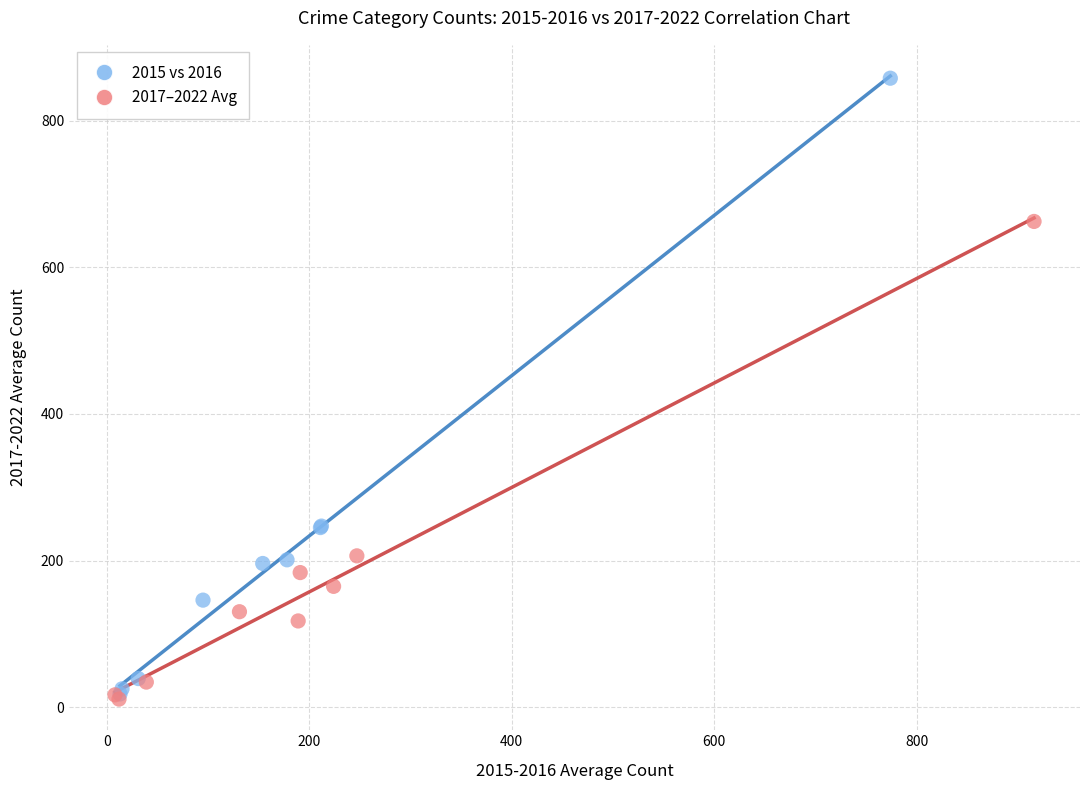

Which series reaches the maximum Y coordinate?

2015 vs 2016